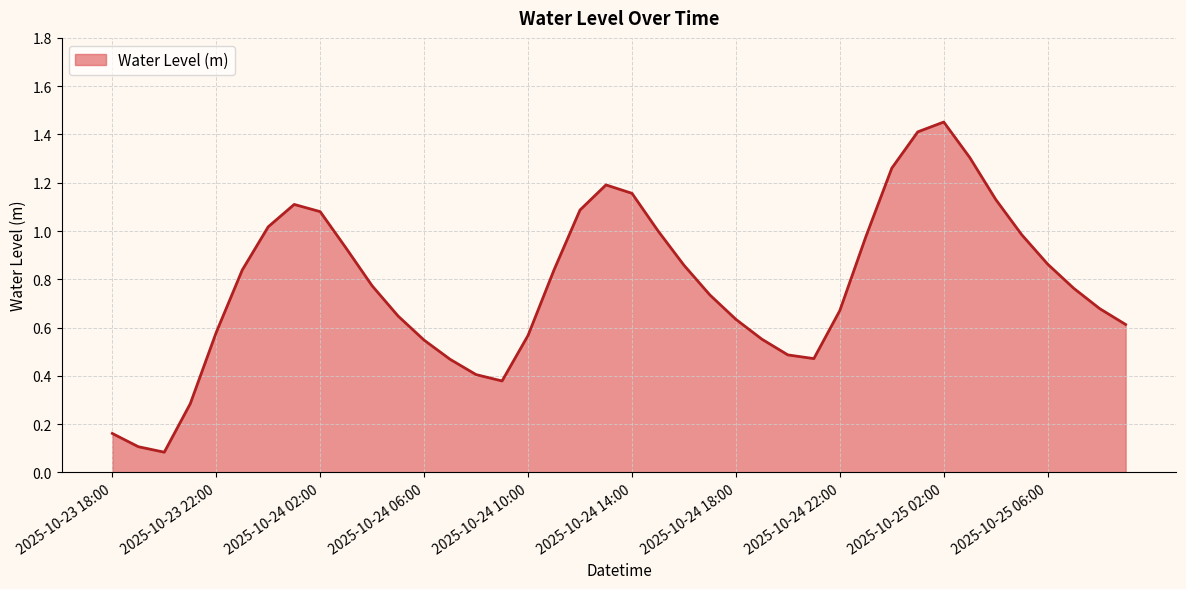

What is the sum of all values?

31.1